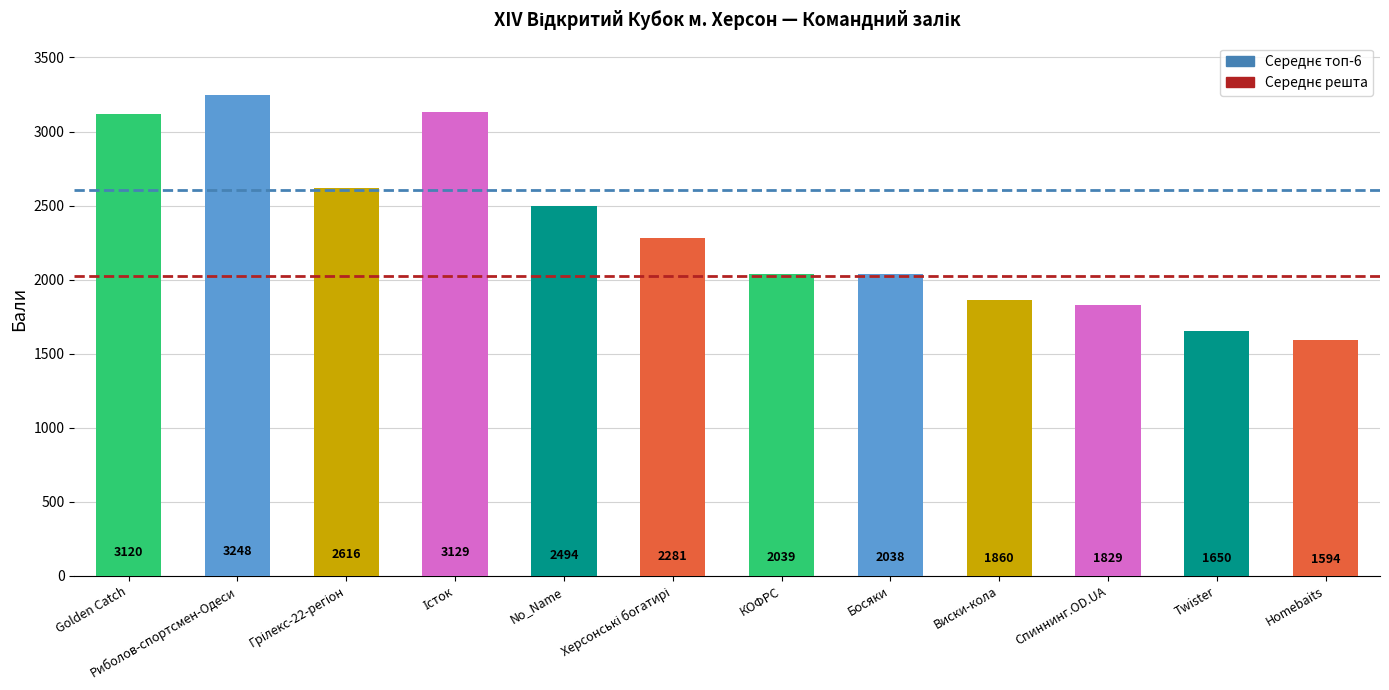

At which category does the chart reach its peak across all series?

Риболов-спортсмен-Одеси